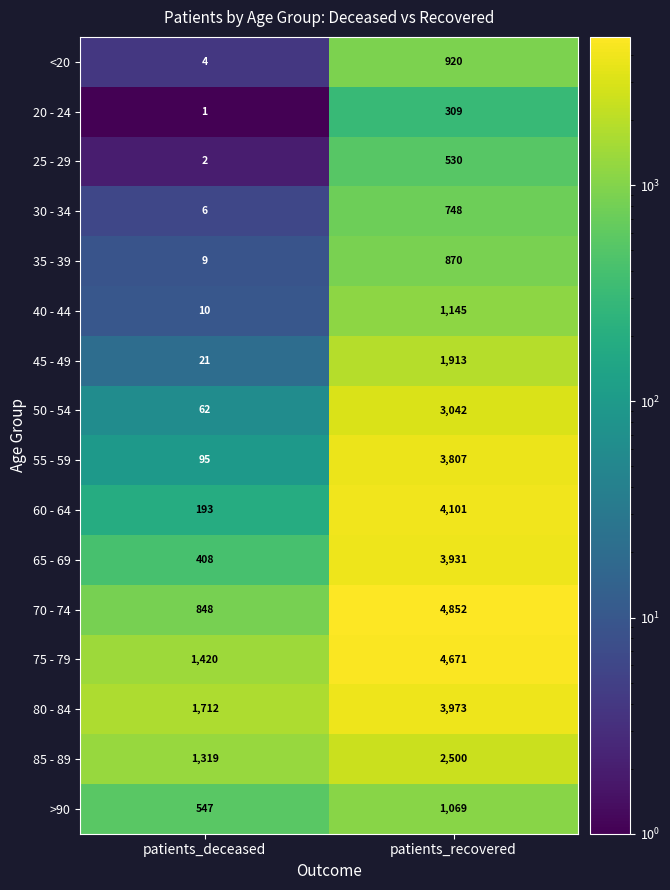

Where is 65 - 69 nearest to the value 2169?

patients_deceased